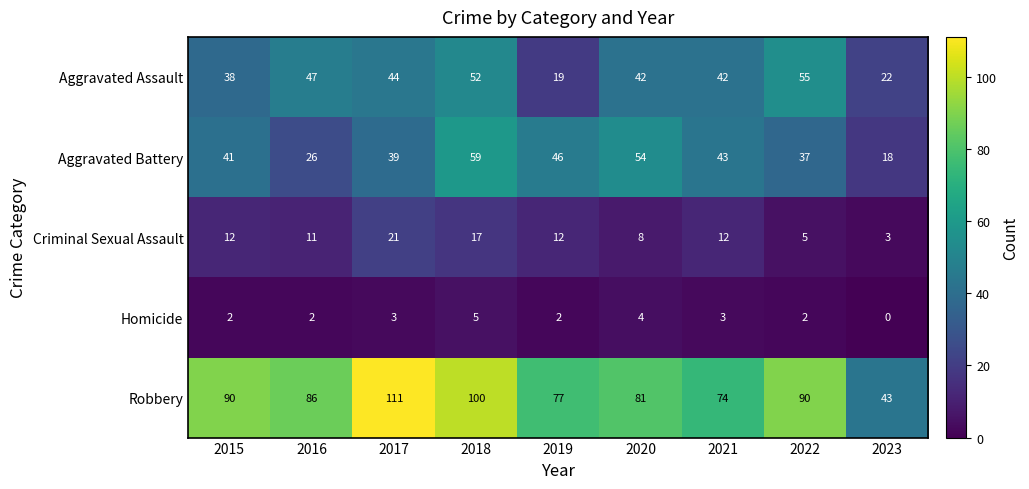

What is the maximum value shown in the chart?

111